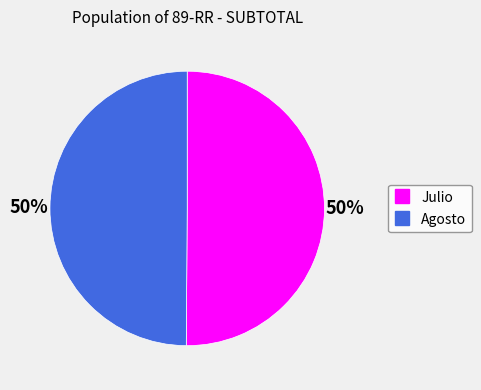

What is the ratio of the value at Agosto to the value at Julio?

1.0